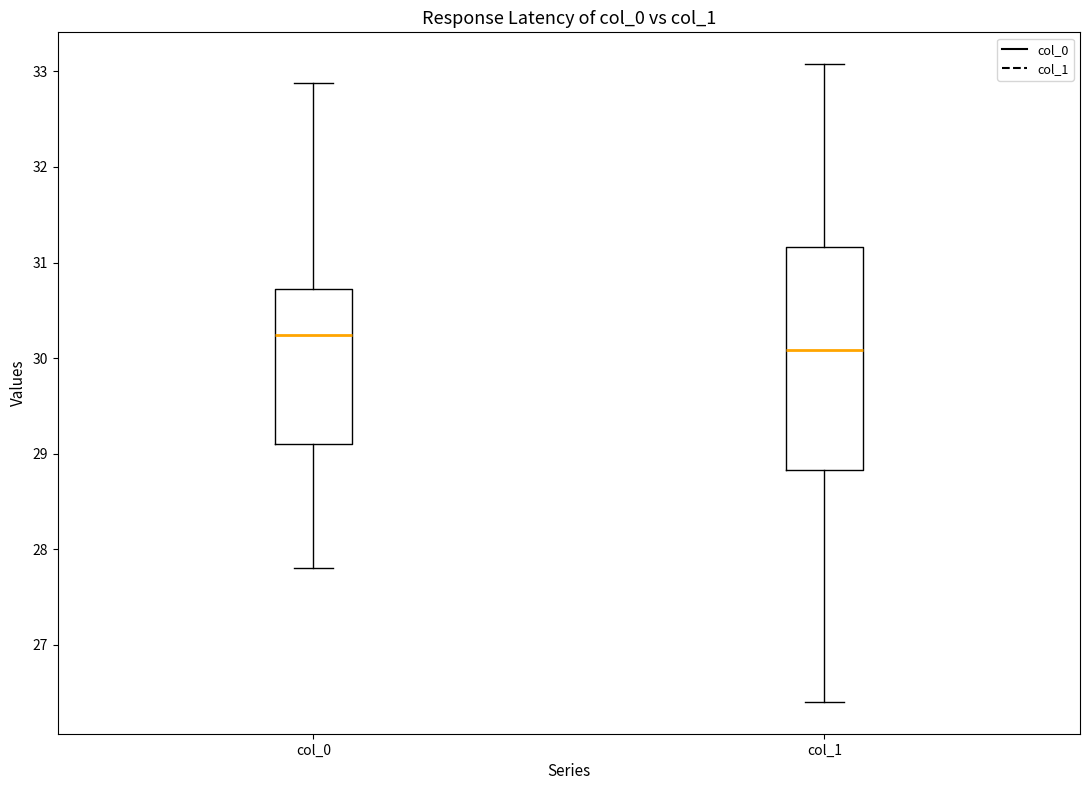

Reading left to right, transcribe this box plot: for each box, give where its median line is, the range the box spans, and where its two whiskers end, as read against the y-axis. The values are not printed on the chart, so give them approximately, as read against the axis.

col_0: median 30.2, box 29.1 to 30.7, whiskers 27.8 to 32.9
col_1: median 30.1, box 28.8 to 31.2, whiskers 26.4 to 33.1